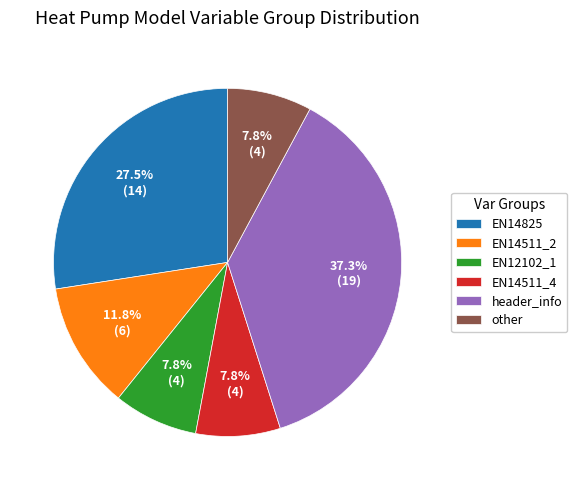

Is there any slice that represents more than half of the pie?

No